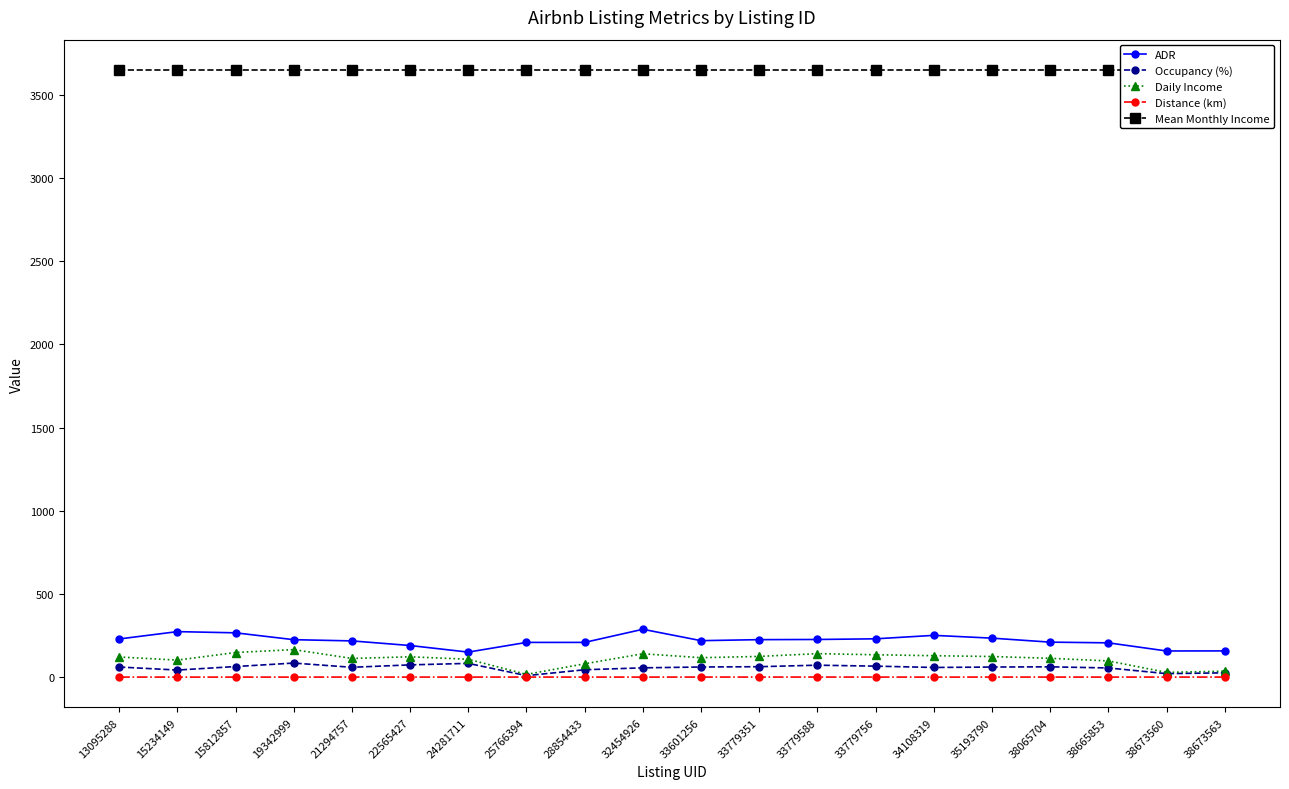

Reading right to left, list all the values displayed in this chart.

ADR: 38673563=157.7	38673560=157.3	38665853=206.1	38065704=210.3	35193790=234.3	34108319=251.1	33779756=230.3	33779588=226.3	33779351=225.3	33601256=219.2	32454926=287.6	28854433=208.8	25766394=208.7	24281711=150.4	22565427=190.0	21294757=217.8	19342999=225.1	15812857=266.3	15234149=273.5	13095288=229.4
Occupancy (%): 38673563=25.8	38673560=21.1	38665853=55.2	38065704=62.0	35193790=60.7	34108319=58.1	33779756=66.1	33779588=71.8	33779351=62.7	33601256=60.9	32454926=55.9	28854433=44.4	25766394=9.1	24281711=82.7	22565427=73.7	21294757=59.2	19342999=84.5	15812857=63.7	15234149=42.6	13095288=60.9
Daily Income: 38673563=35.7	38673560=28.7	38665853=97.4	38065704=113.2	35193790=123.9	34108319=128.8	33779756=134.4	33779588=141.2	33779351=124.4	33601256=116.9	32454926=140.4	28854433=80.2	25766394=16.5	24281711=107.5	22565427=122.3	21294757=112.3	19342999=165.4	15812857=148.0	15234149=102.3	13095288=121.2
Distance (km): 38673563=0.4	38673560=0.3	38665853=0.3	38065704=0.4	35193790=0.5	34108319=0.1	33779756=0.5	33779588=0.5	33779351=0.5	33601256=0.5	32454926=0.2	28854433=0.4	25766394=0.5	24281711=0.4	22565427=0.4	21294757=0.4	19342999=0.2	15812857=0.3	15234149=0.3	13095288=0.4
Mean Monthly Income: 38673563=3648.4	38673560=3648.4	38665853=3648.4	38065704=3648.4	35193790=3648.4	34108319=3648.4	33779756=3648.4	33779588=3648.4	33779351=3648.4	33601256=3648.4	32454926=3648.4	28854433=3648.4	25766394=3648.4	24281711=3648.4	22565427=3648.4	21294757=3648.4	19342999=3648.4	15812857=3648.4	15234149=3648.4	13095288=3648.4